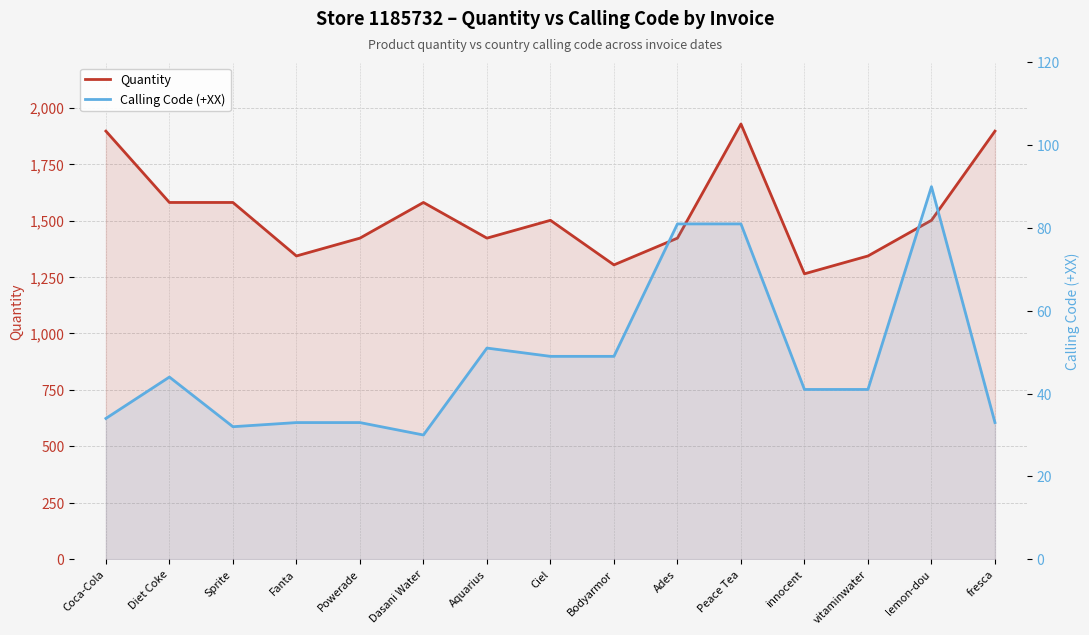

At which label does Calling Code (+XX) first exceed 41?

Diet Coke